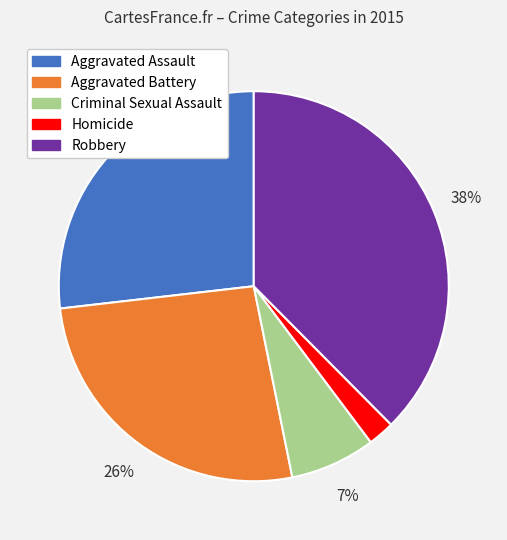

How many segments does this pie chart have?

5